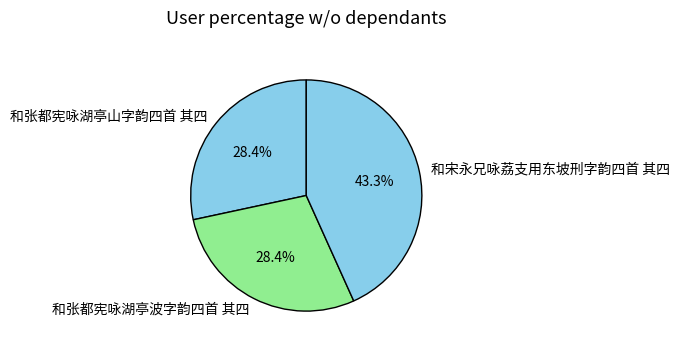

What percentage do 和宋永兄咏荔支用东坡刑字韵四首 其四 and 和张都宪咏湖亭波字韵四首 其四 together represent?

71.6%